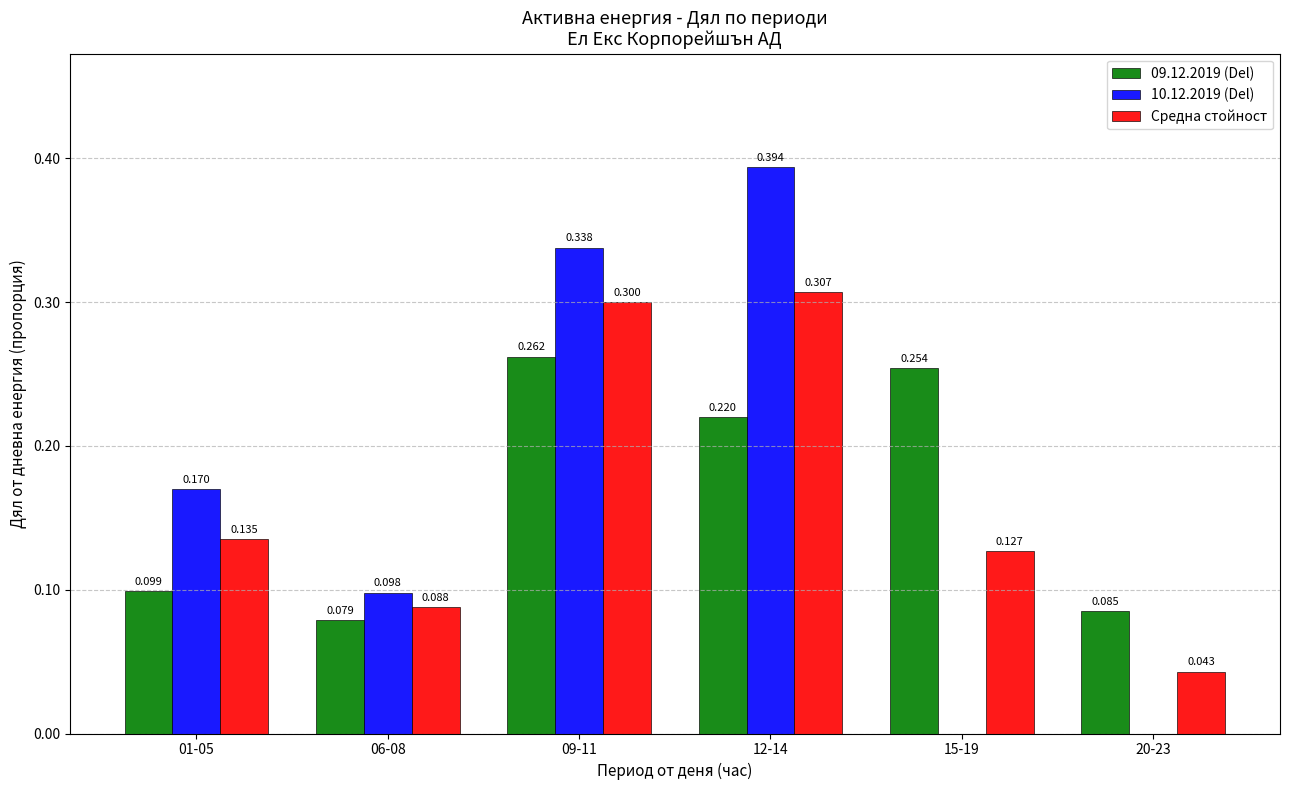

Rank the categories by 10.12.2019 (Del) value from lowest to highest.

15-19, 20-23, 06-08, 01-05, 09-11, 12-14